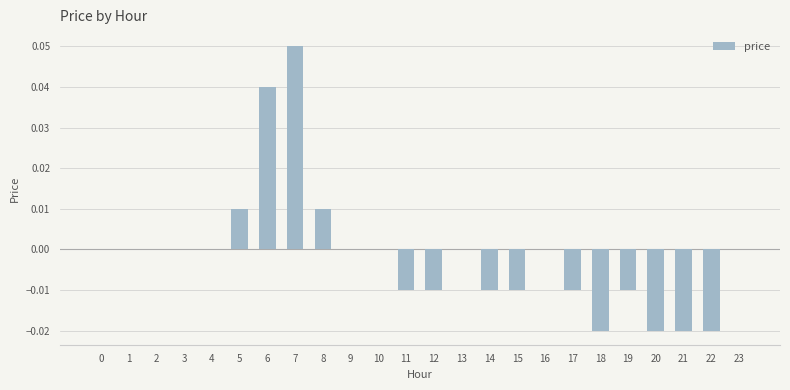

Count the number of categories in the chart.

24